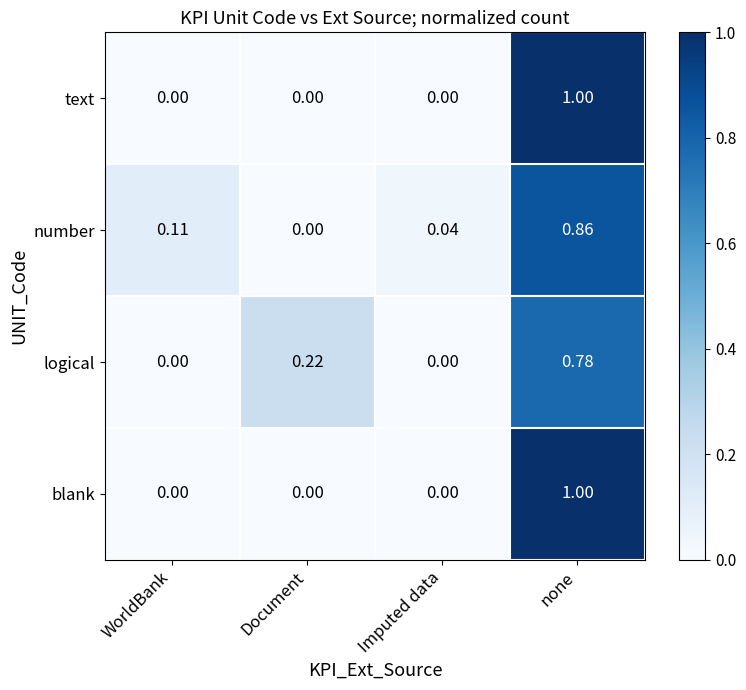

Between Document and Imputed data, which series saw the biggest shift?

logical